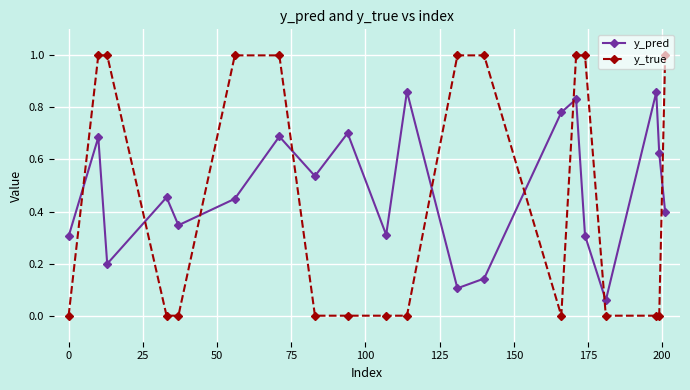

True or false: y_pred and y_true intersect in this chart.

True